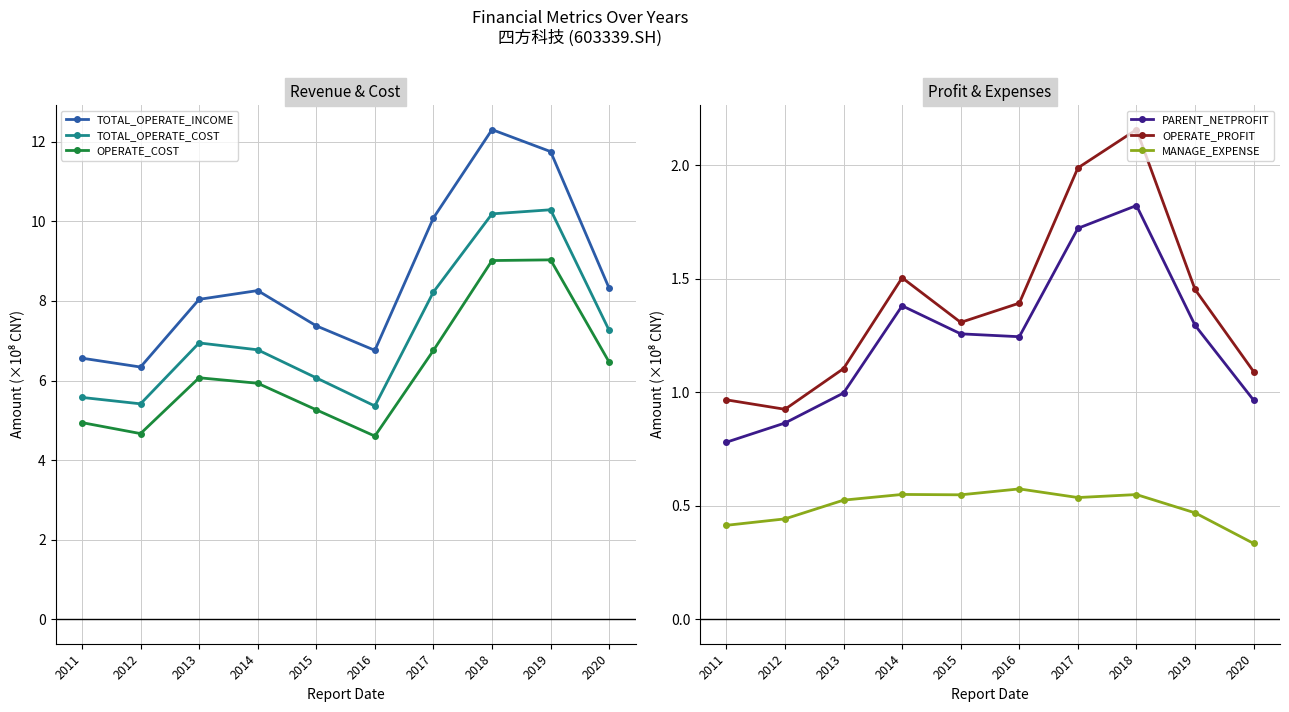

What is the sum of the TOTAL_OPERATE_INCOME values at 2016 and 2019?

18.5